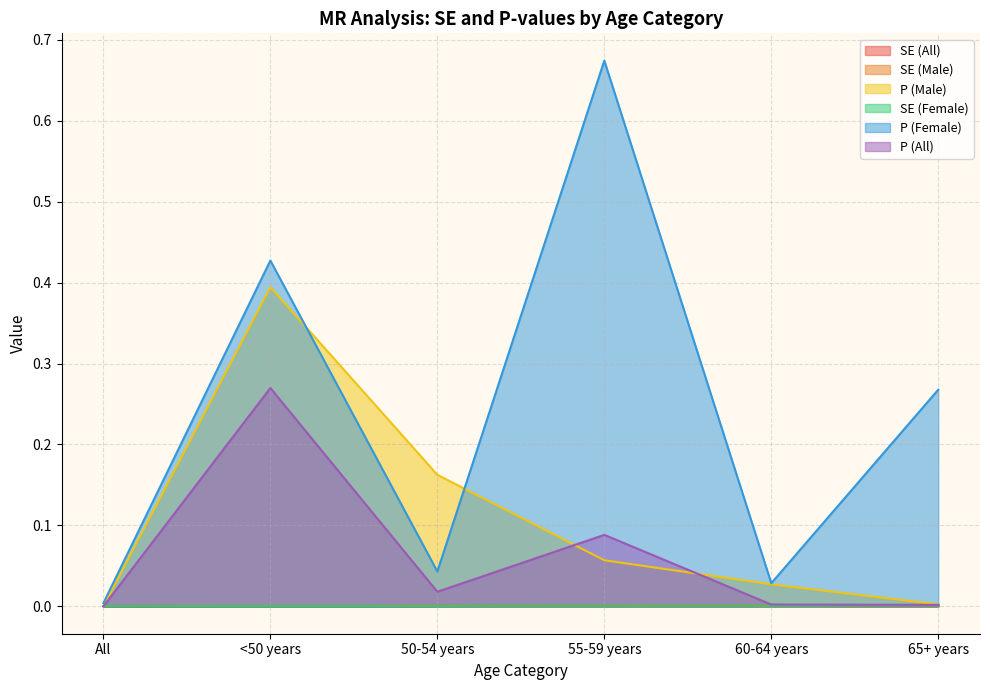

At which category is the sum across all series the highest?

<50 years